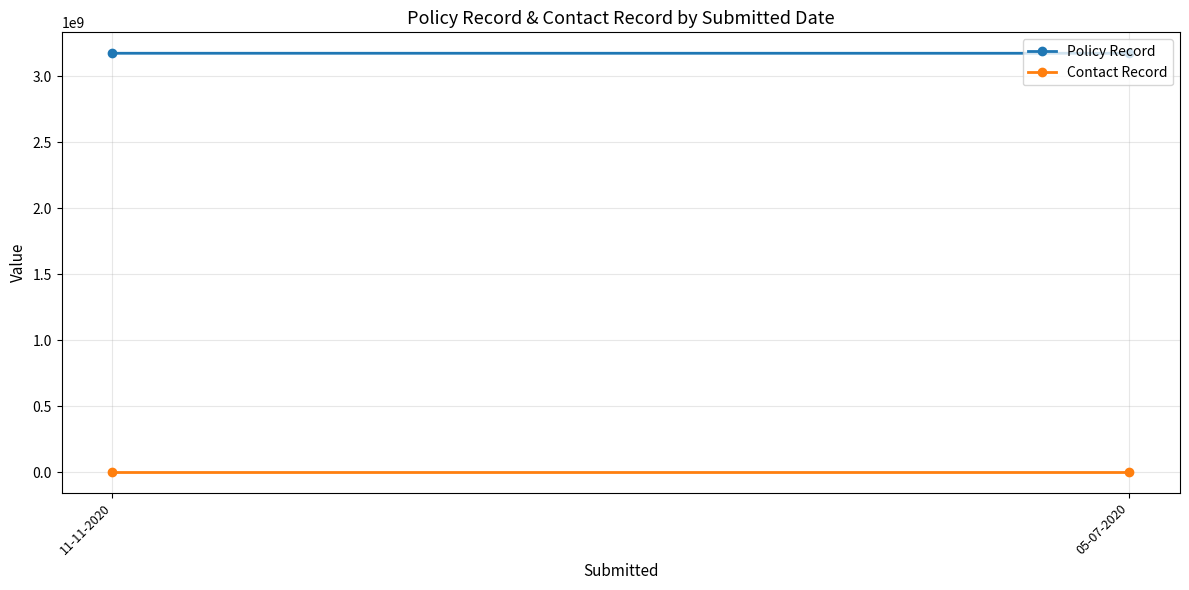

At which category is the sum across all series the highest?

11-11-2020